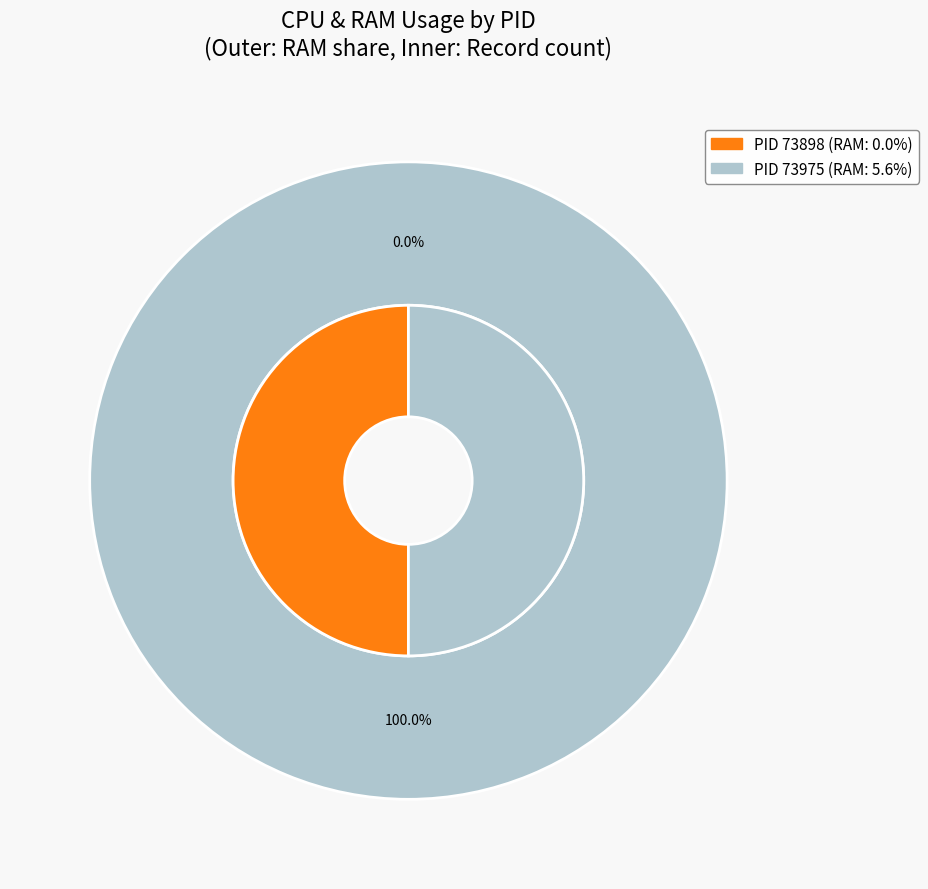

Is it true that 73975 is 100% of the pie?

True